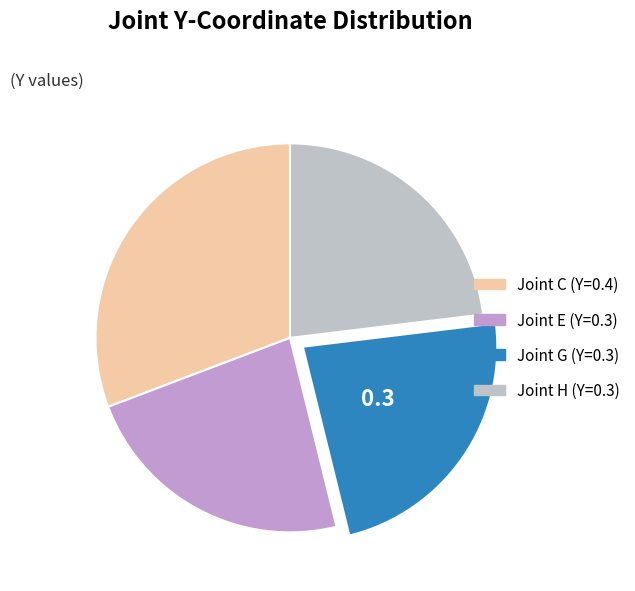

Is there a majority slice in this chart?

No